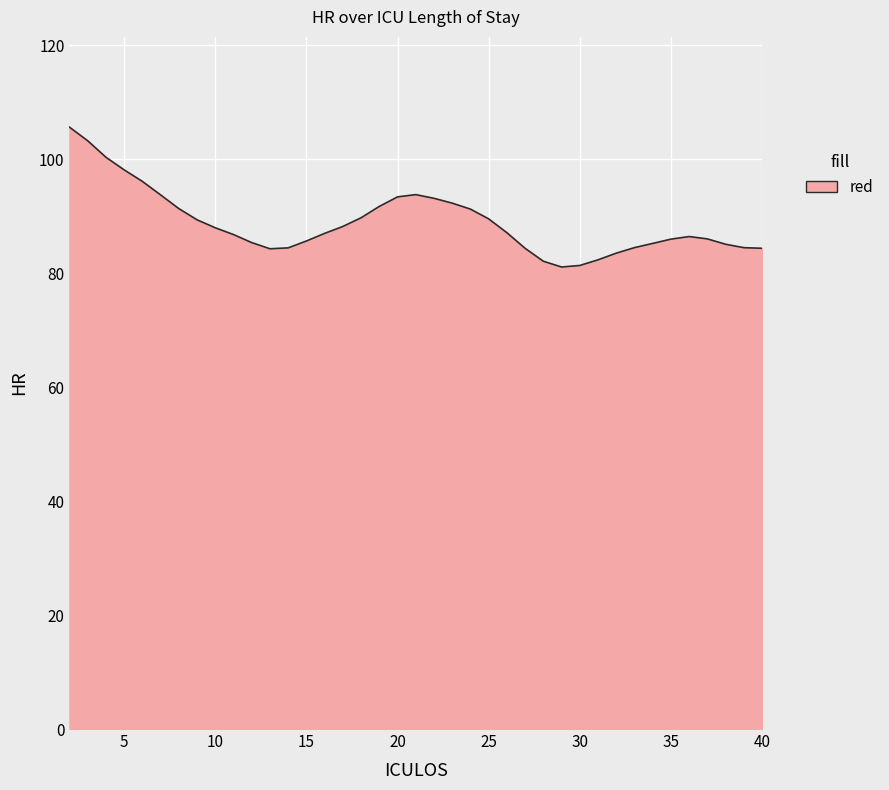

Does the chart display data point markers on the line(s)?

No